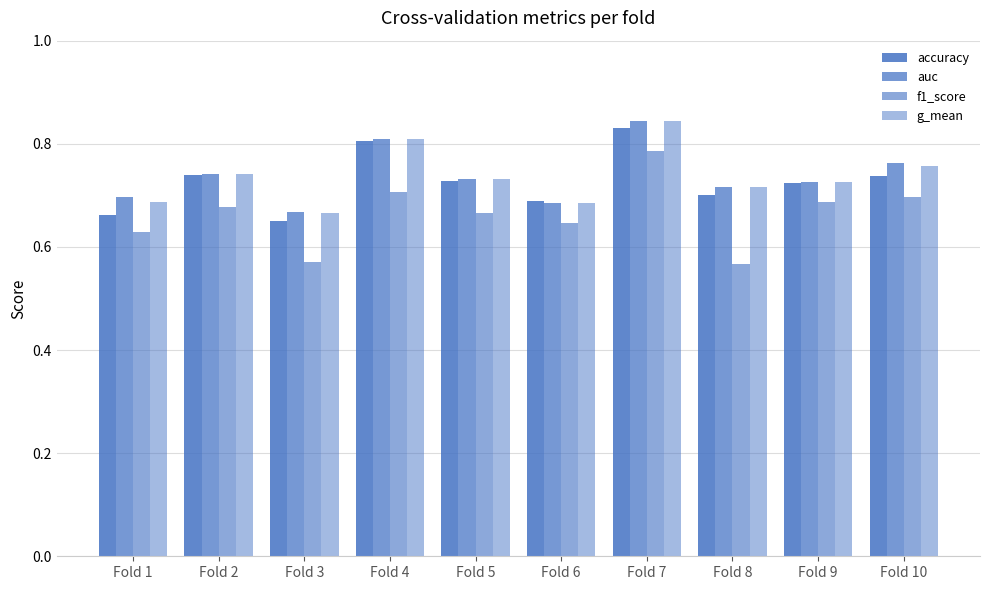

Reading left to right, list all the values displayed in this chart.

accuracy: 0.7	0.7	0.6	0.8	0.7	0.7	0.8	0.7	0.7	0.7
auc: 0.7	0.7	0.7	0.8	0.7	0.7	0.8	0.7	0.7	0.8
f1_score: 0.6	0.7	0.6	0.7	0.7	0.6	0.8	0.6	0.7	0.7
g_mean: 0.7	0.7	0.7	0.8	0.7	0.7	0.8	0.7	0.7	0.8